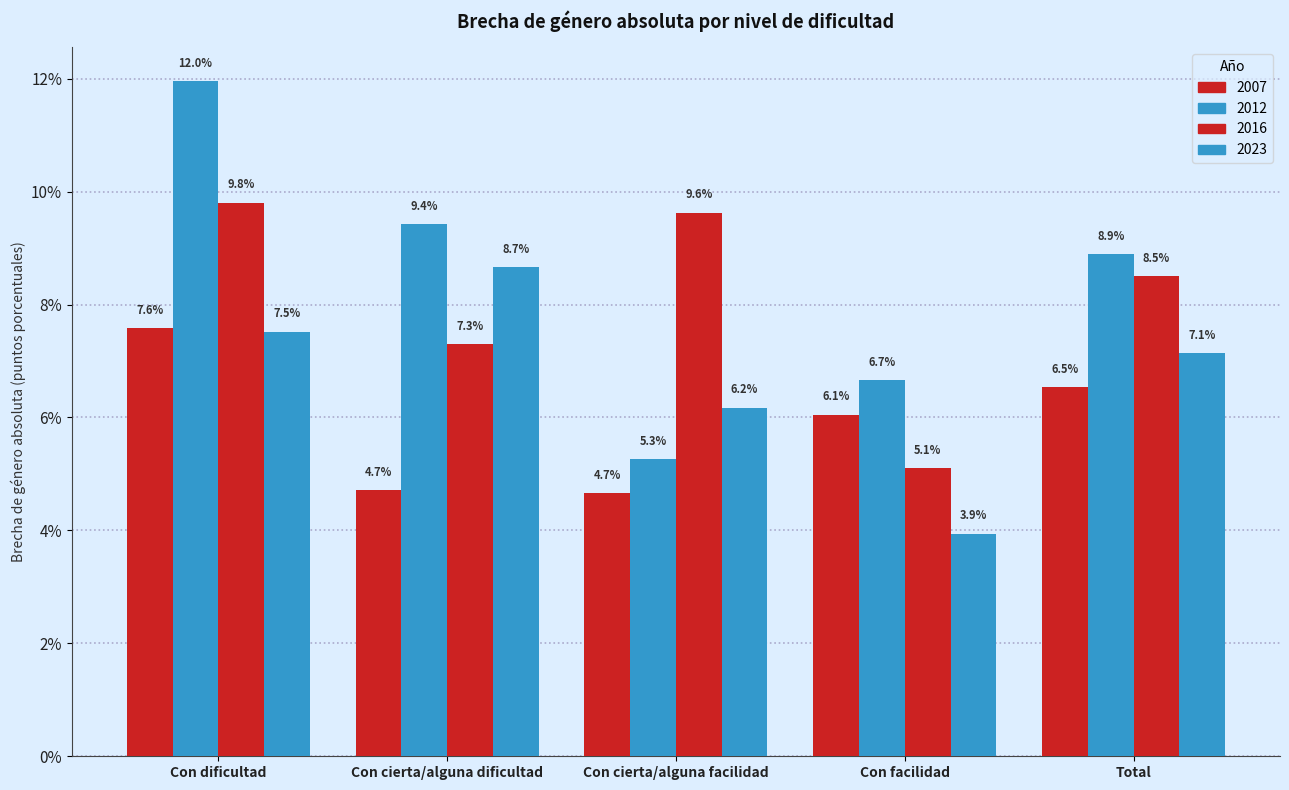

What is the sum of the 2023 values at Total and Con facilidad?

11.1